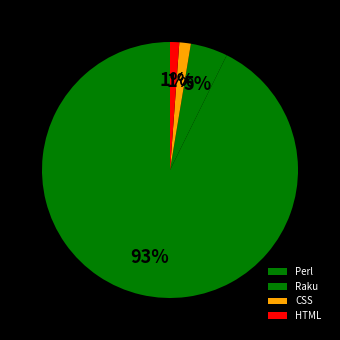

Count the number of slices in the pie.

4